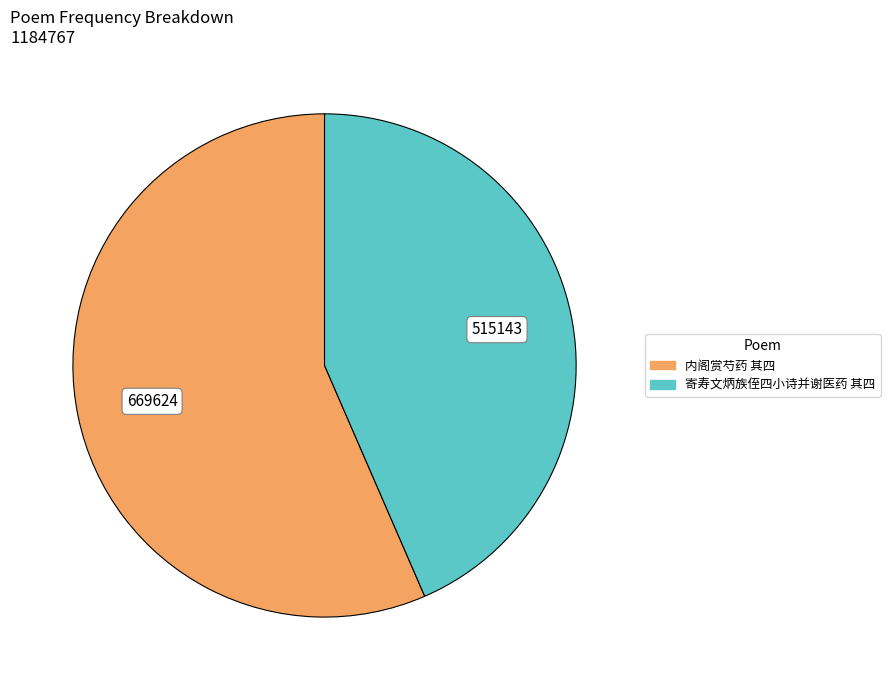

Is the sum of 内阁赏芍药 其四 and 寄寿文炳族侄四小诗并谢医药 其四 greater than half?

Yes